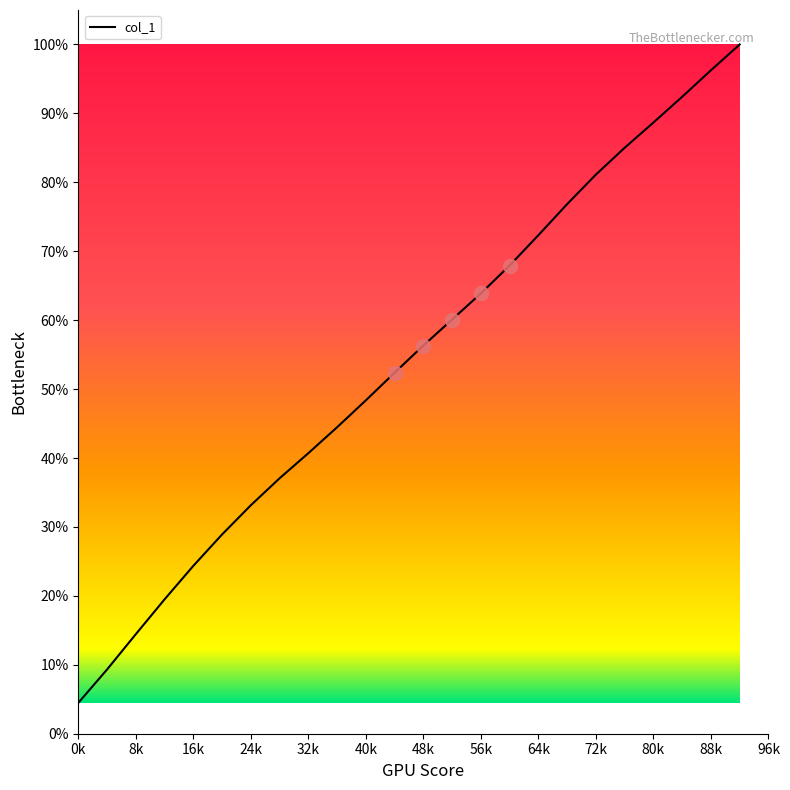

Reading left to right, transcribe all the data shown in this chart.

0.0	0.1	0.1	0.2	0.2	0.3	0.3	0.4	0.4	0.4	0.5	0.5	0.6	0.6	0.6	0.7	0.7	0.8	0.8	0.9	0.9	0.9	1.0	1.0